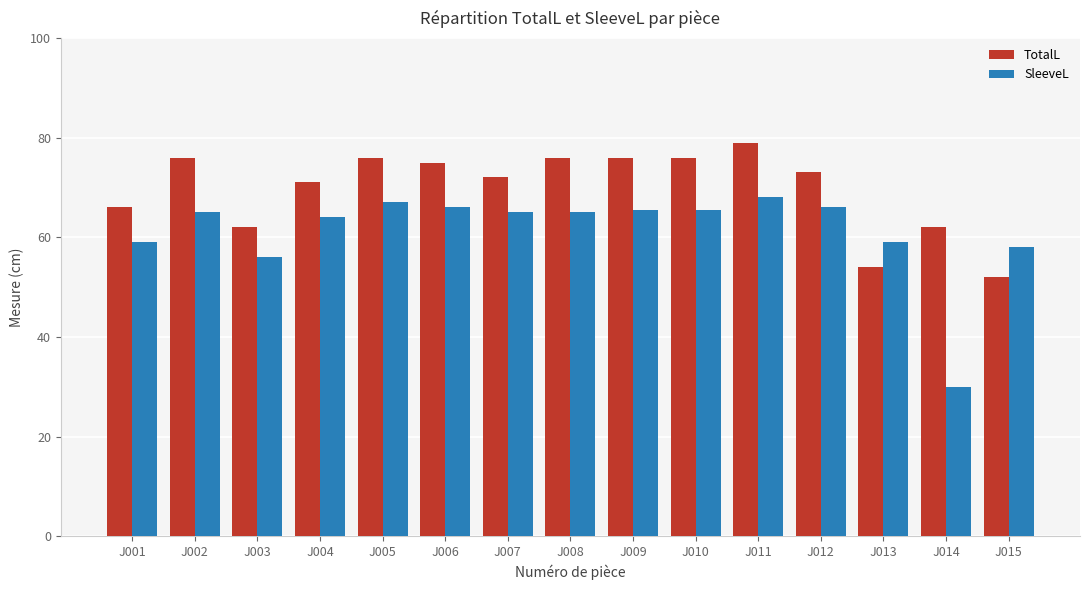

What is the difference between the highest and lowest values at J008?

11.0